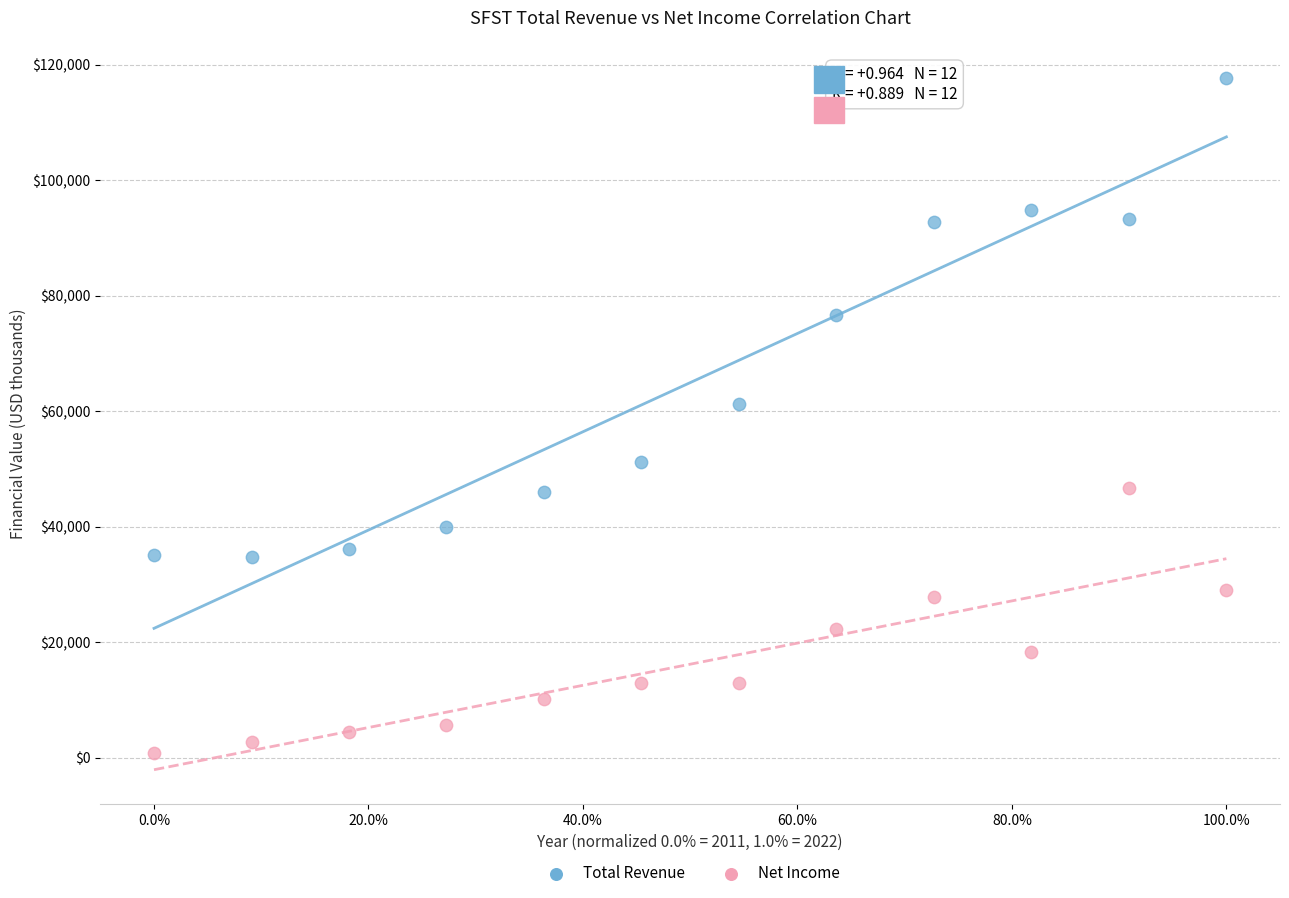

Which series has the largest Y range (max minus min)?

Total Revenue